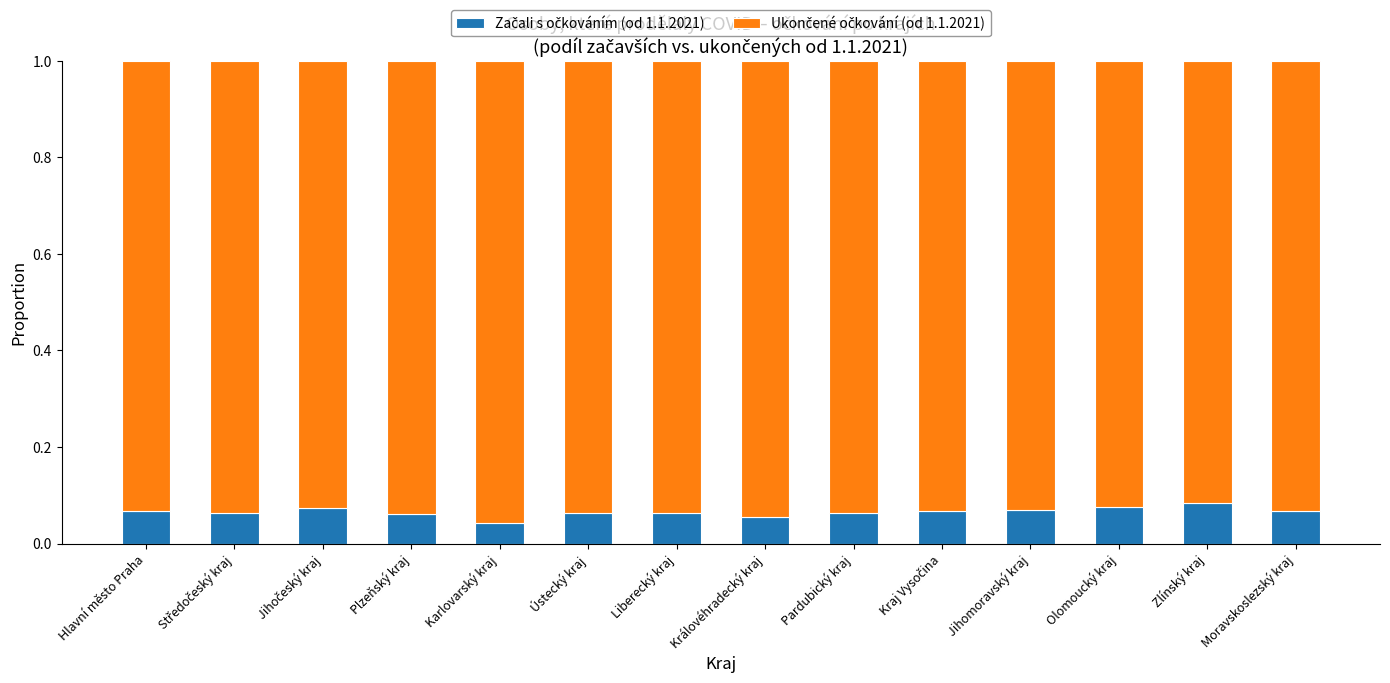

How many categories are shown in the chart?

14